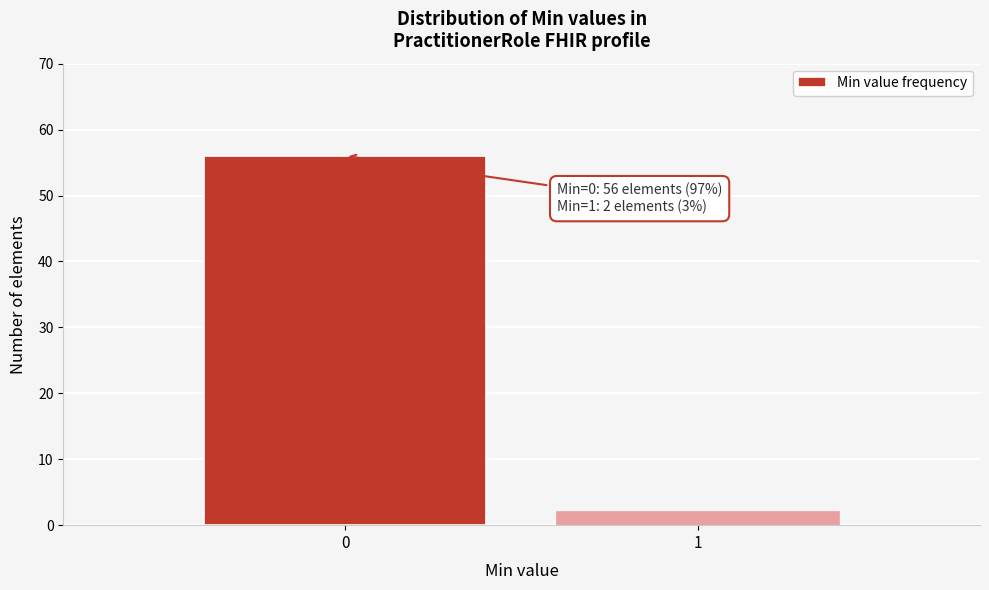

Reading left to right, what are all the values shown in this chart?

0=56	1=2